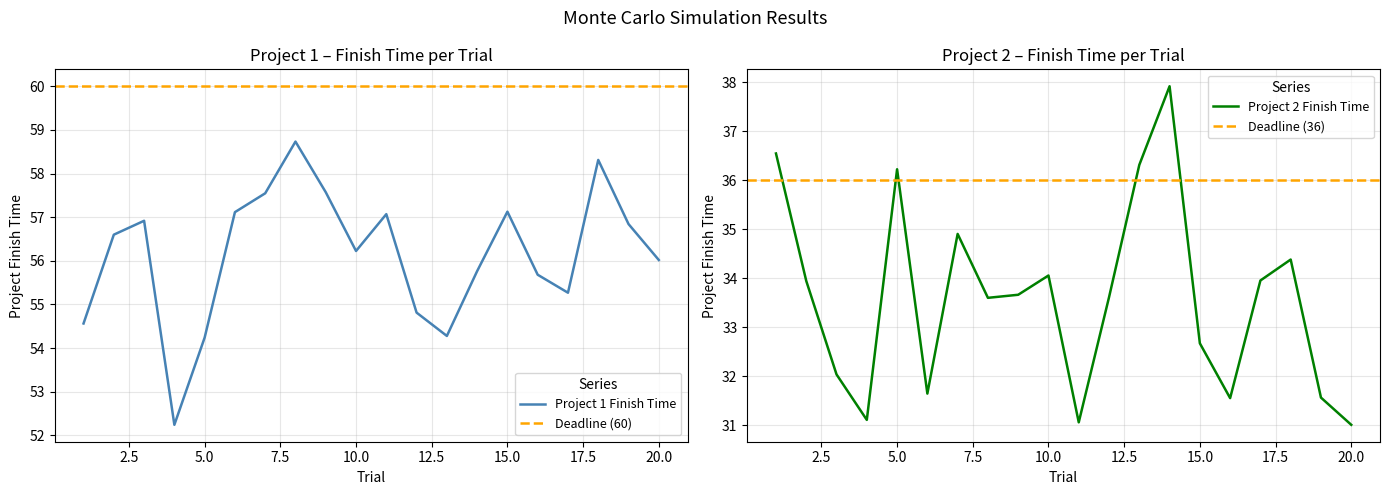

How many distinct data groups are displayed?

2